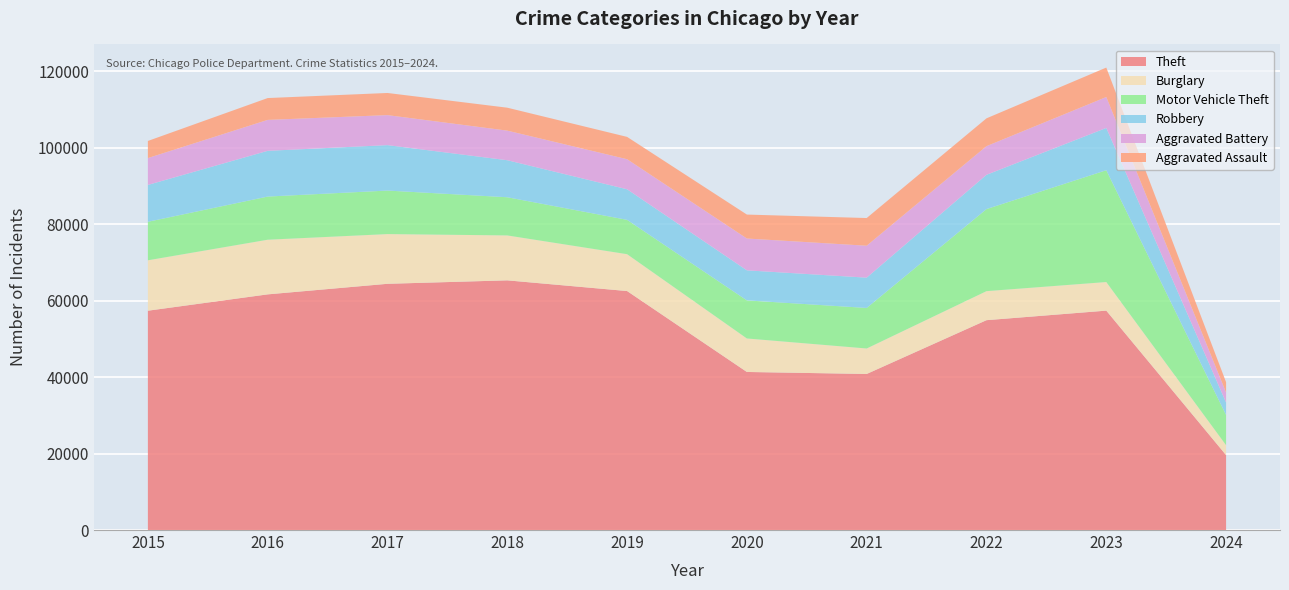

Reading left to right, list all the values displayed in this chart.

Theft: 2015=57350	2016=61623	2017=64386	2018=65288	2019=62494	2020=41333	2021=40809	2022=54874	2023=57370	2024=19587
Burglary: 2015=13184	2016=14289	2017=13001	2018=11747	2019=9638	2020=8758	2021=6662	2022=7592	2023=7479	2024=2593
Motor Vehicle Theft: 2015=10068	2016=11285	2017=11380	2018=9984	2019=8977	2020=9959	2021=10602	2022=21459	2023=29236	2024=7895
Robbery: 2015=9638	2016=11960	2017=11880	2018=9681	2019=7995	2020=7855	2021=7920	2022=8962	2023=11058	2024=3259
Aggravated Battery: 2015=7019	2016=8086	2017=7845	2018=7735	2019=7858	2020=8319	2021=8347	2022=7487	2023=8077	2024=2615
Aggravated Assault: 2015=4480	2016=5712	2017=5793	2018=6001	2019=5841	2020=6265	2021=7242	2022=7280	2023=7708	2024=2708